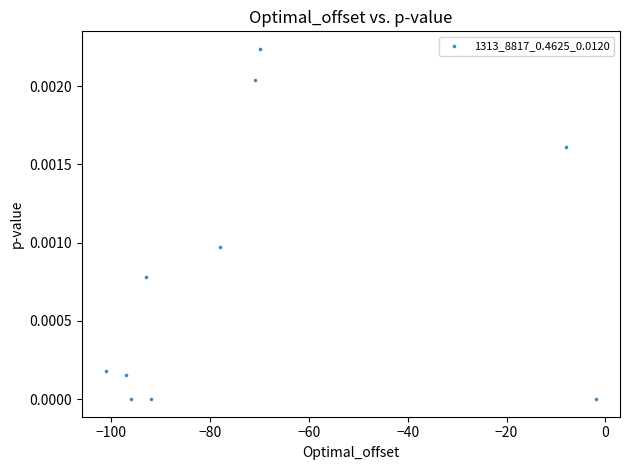

What is the range of X values (max minus min)?

99.0